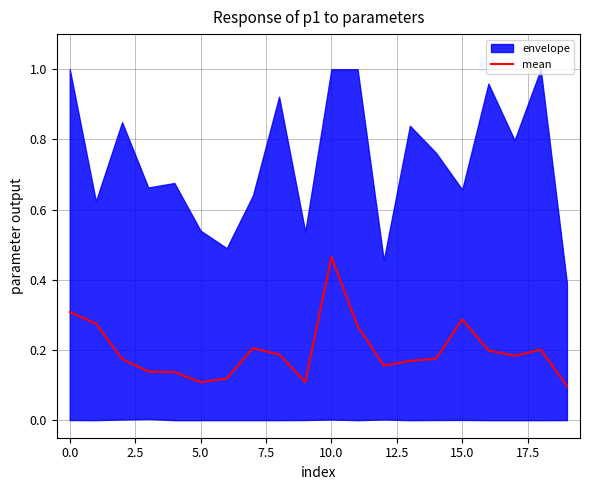

Does the chart have visible grid lines?

Yes